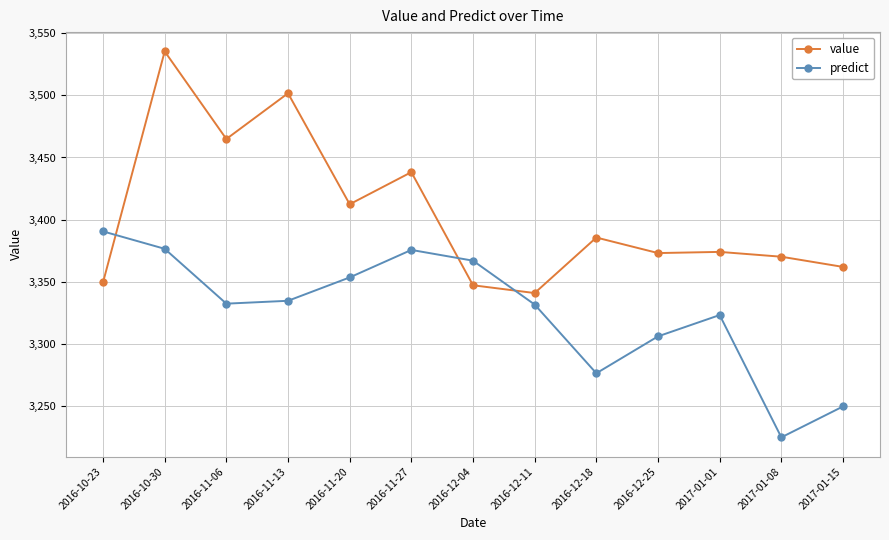

Where is predict nearest to the value 3307?

2016-12-25